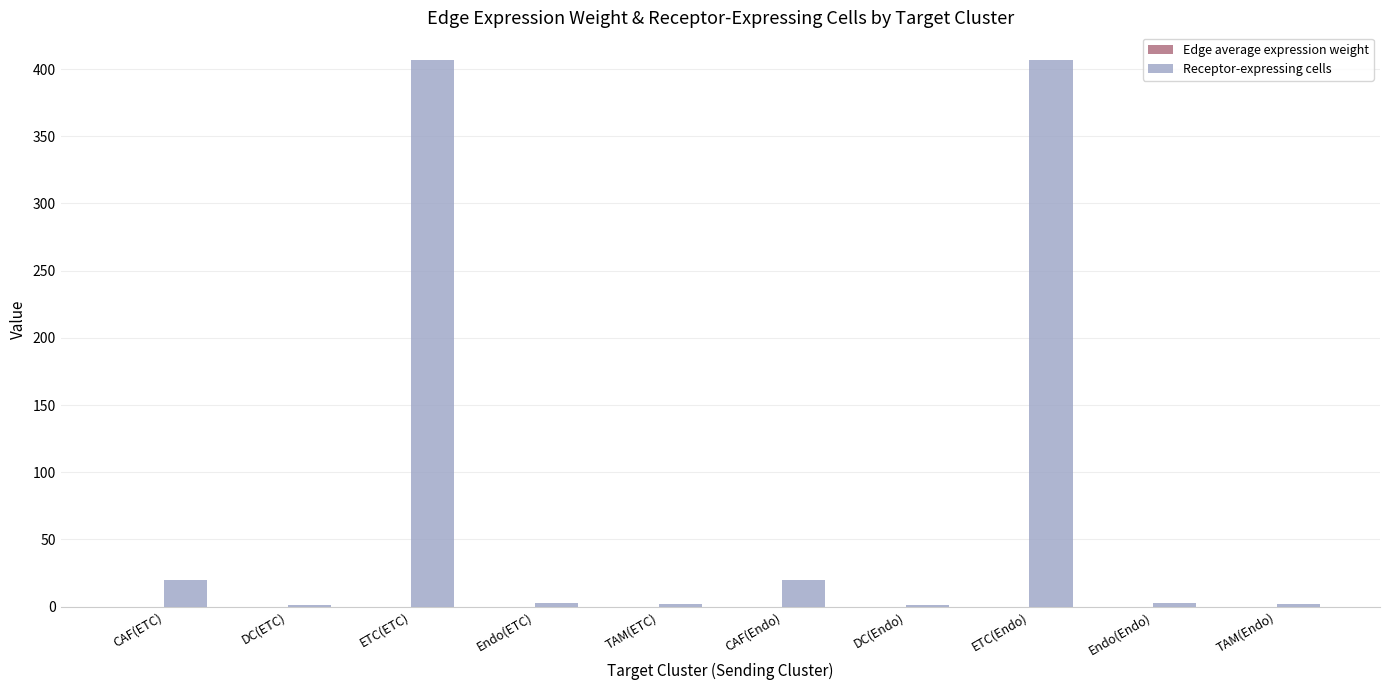

Between CAF(ETC) and ETC(Endo), which series saw the biggest shift?

Receptor-expressing cells